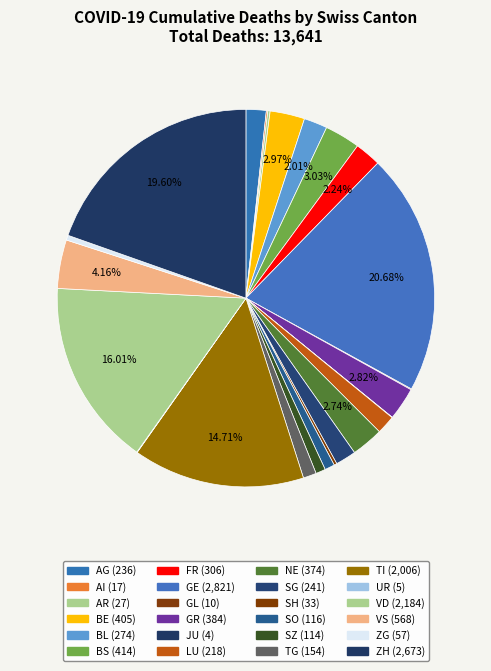

To the nearest percent, what is the difference between the largest and smallest slice percentages?

21%